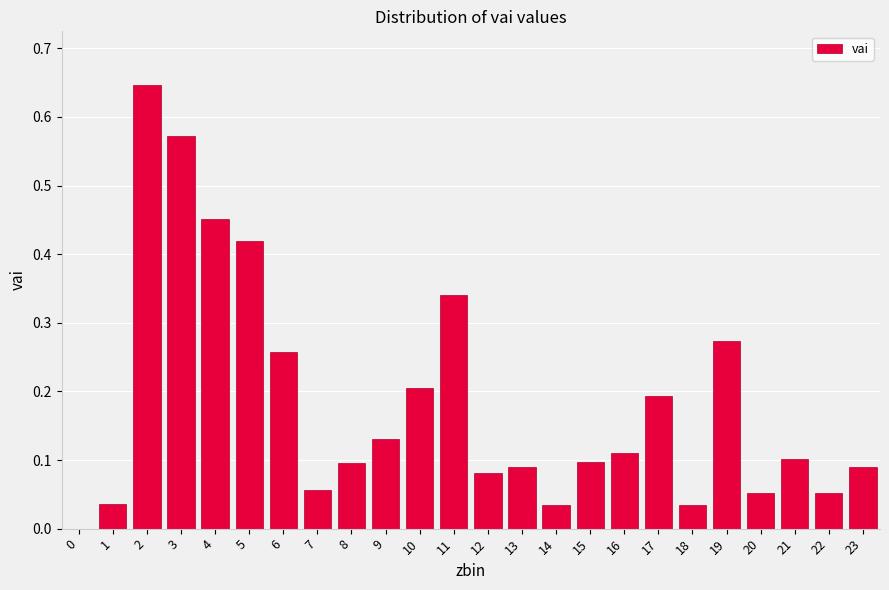

The value at 18 is 0.0. True or false?

True